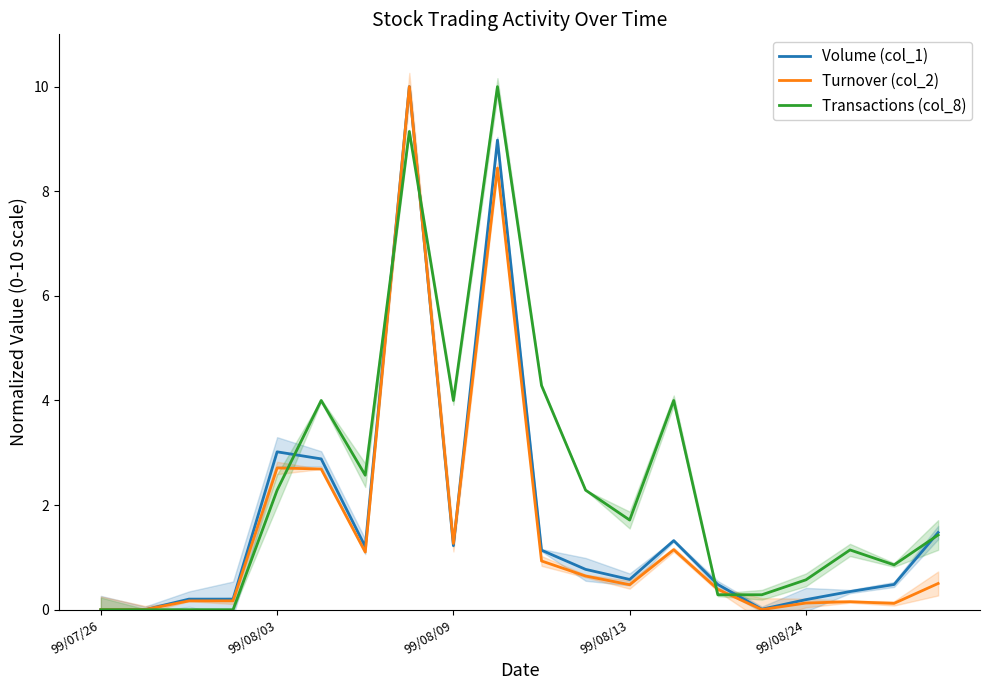

After their last crossing, which series has the higher values: Volume (col_1) or Transactions (col_8)?

Volume (col_1)